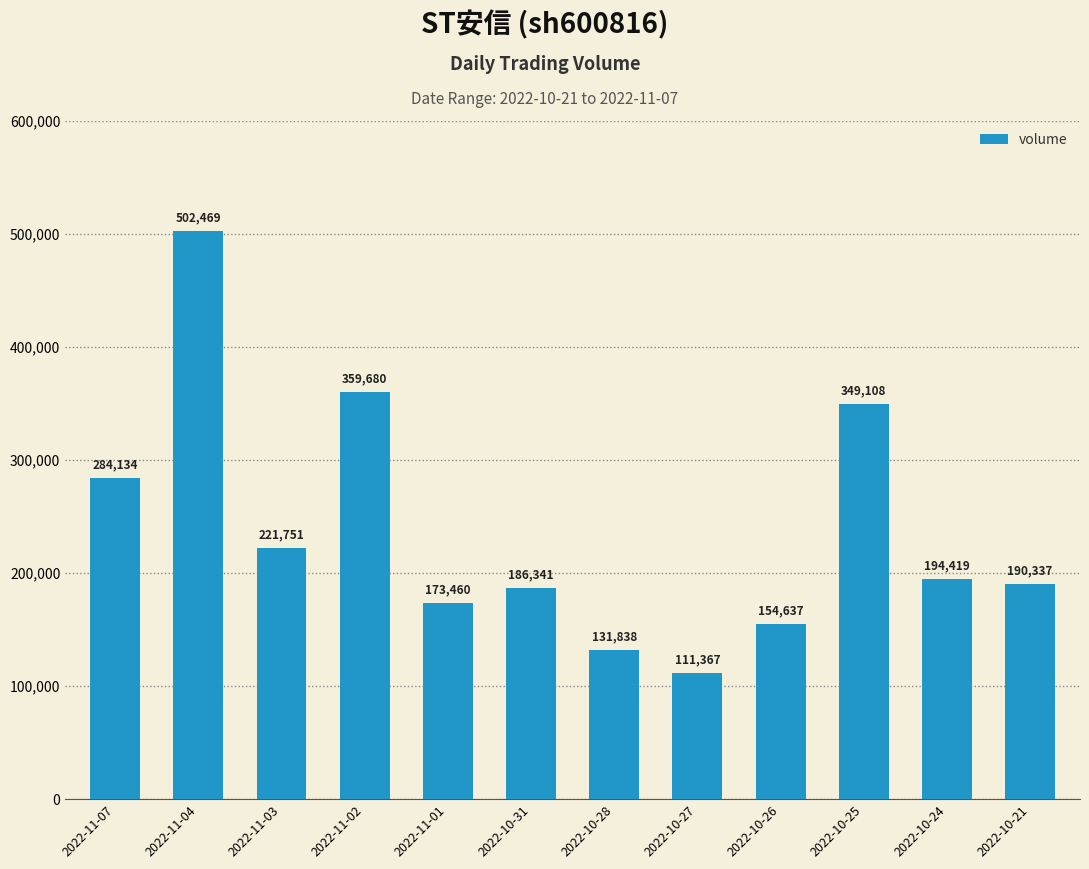

Count the number of data series in this chart.

1